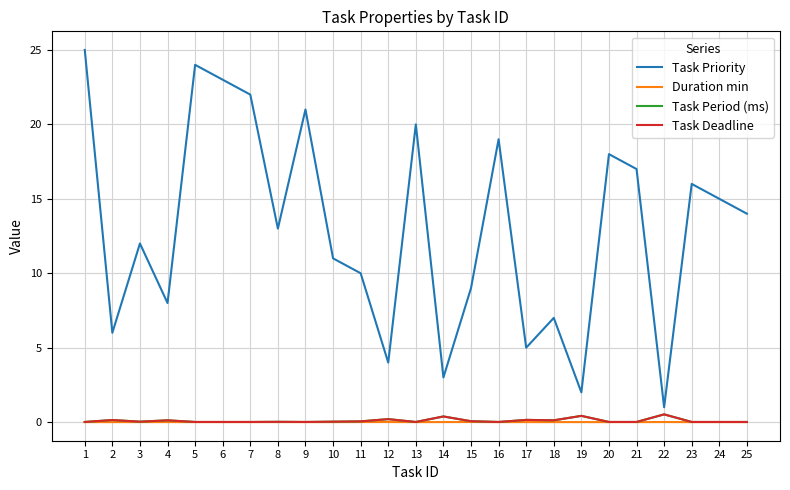

Which series changed the most between 2 and 23?

Task Priority